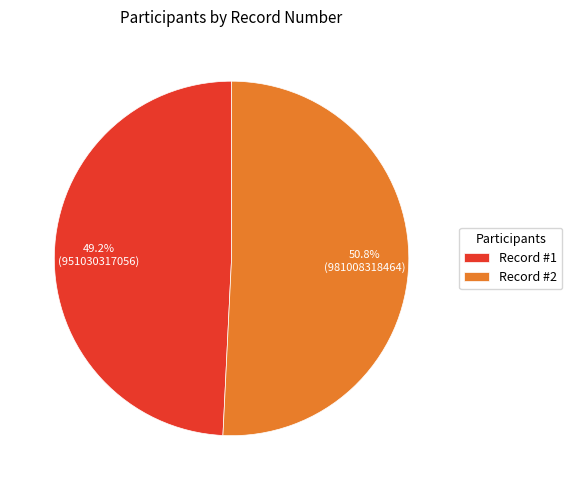

Does any single category account for the majority?

Yes